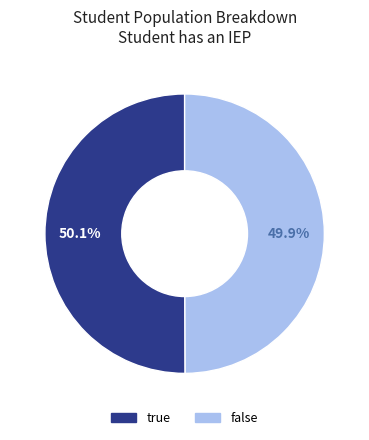

Does any single category account for the majority?

Yes